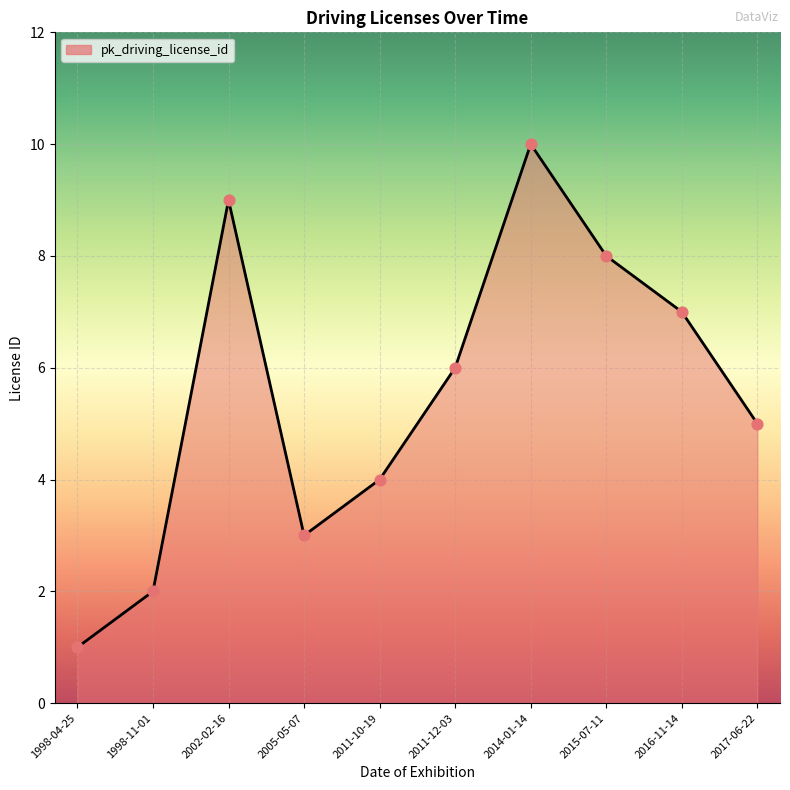

Between 1998-11-01 and 2011-10-19, which is larger?

2011-10-19